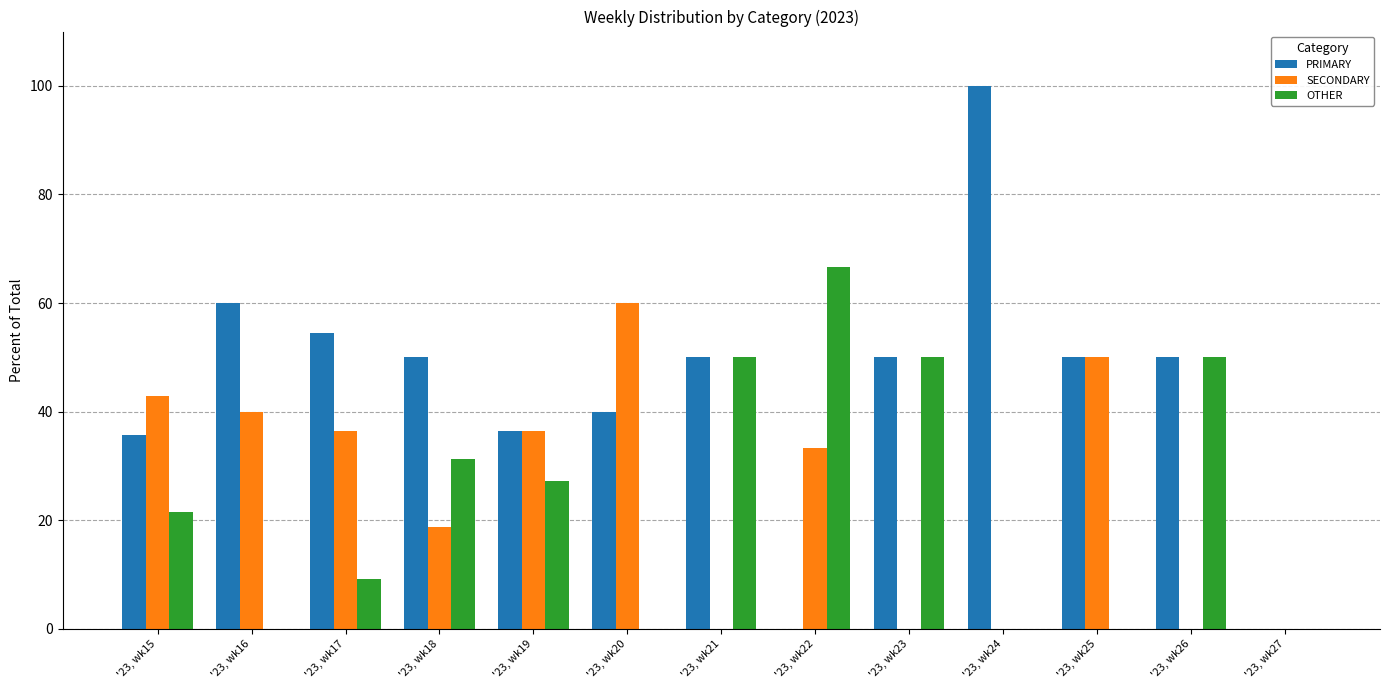

How many series are shown in this chart?

3